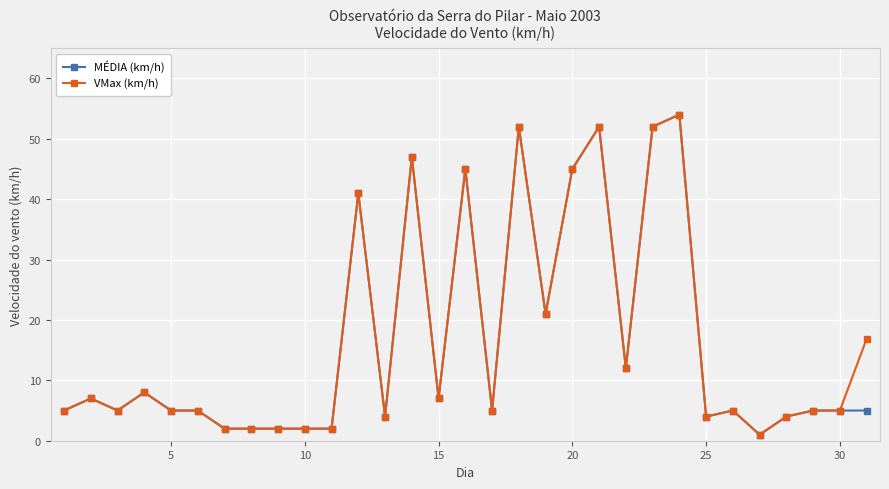

What is the value of the MÉDIA (km/h) point at the 11th from the left?

2.0